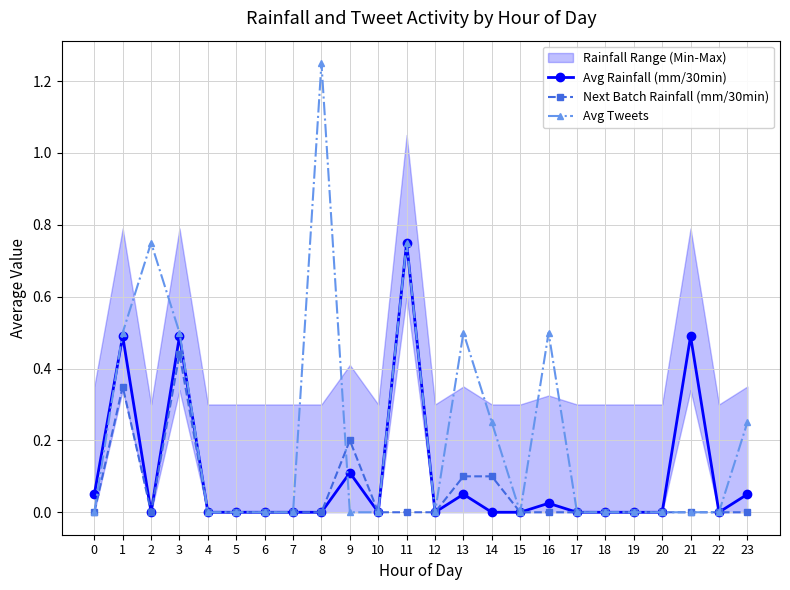

Does the chart display data point markers on the line(s)?

Yes